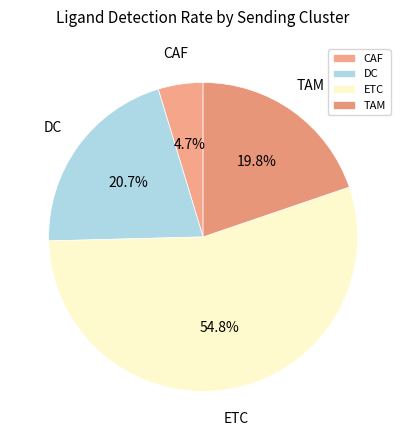

Which has a higher value, CAF or ETC?

ETC